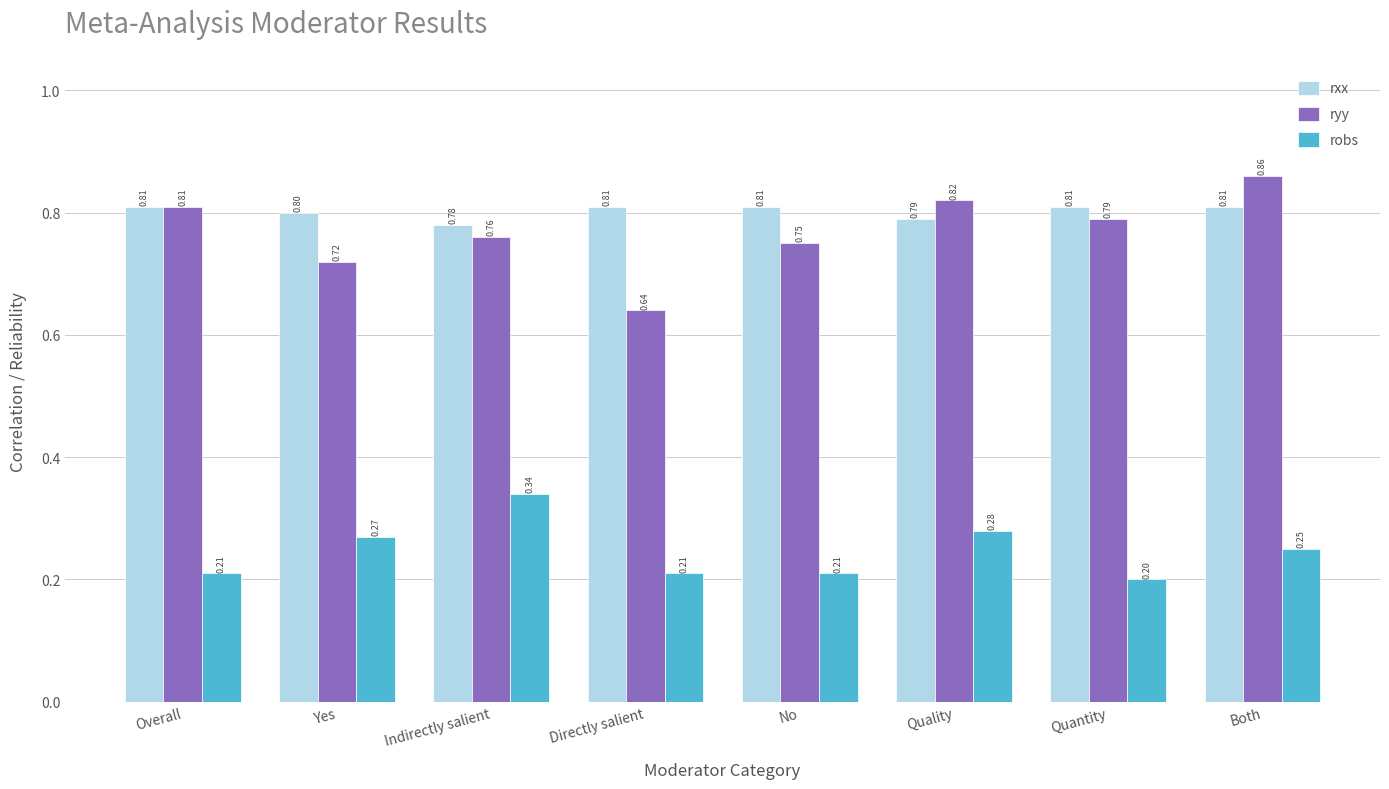

Which series changed the most between Overall and Yes?

ryy